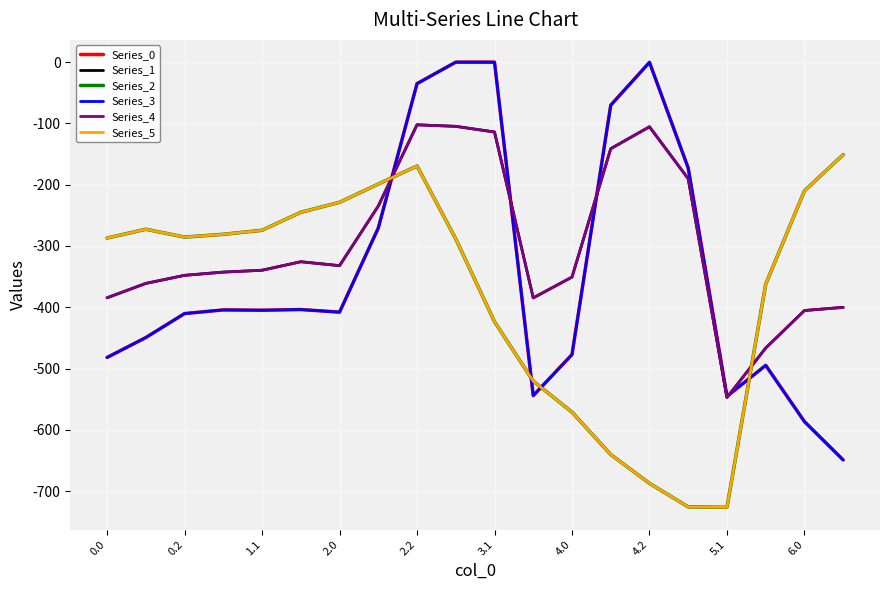

What is the difference between the maximum and second lowest values in the Series_0 series?

586.7